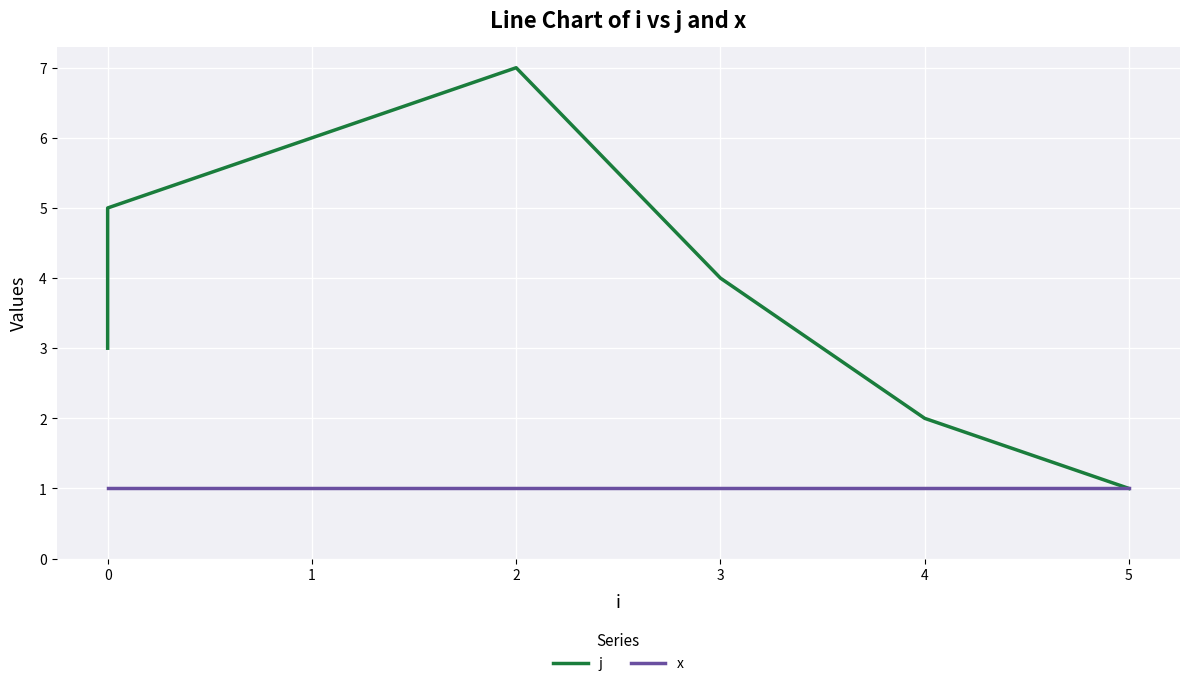

How many data points in j are above 4?

3